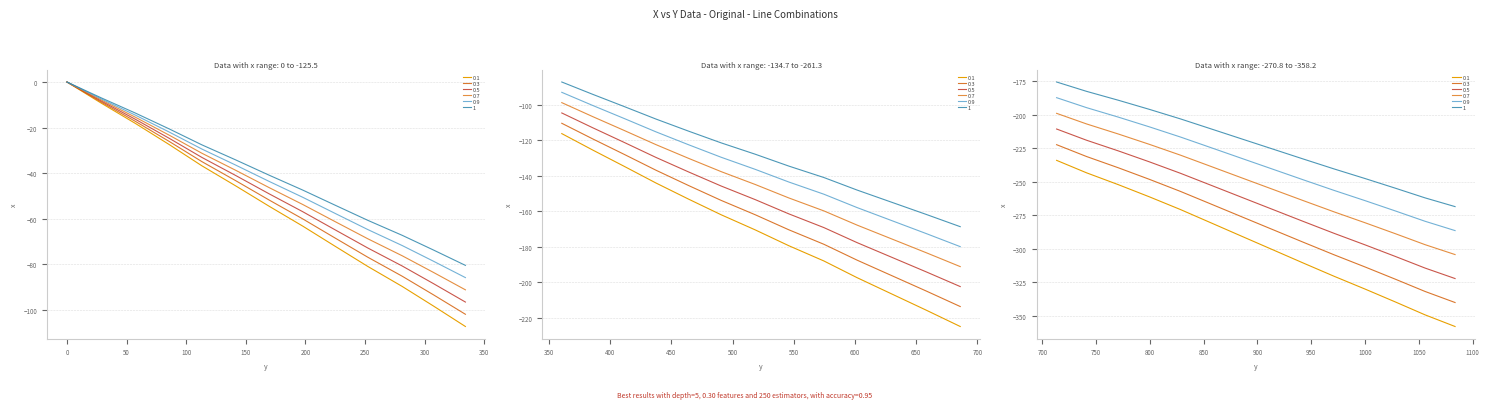

What position from the right is 281.1?

30